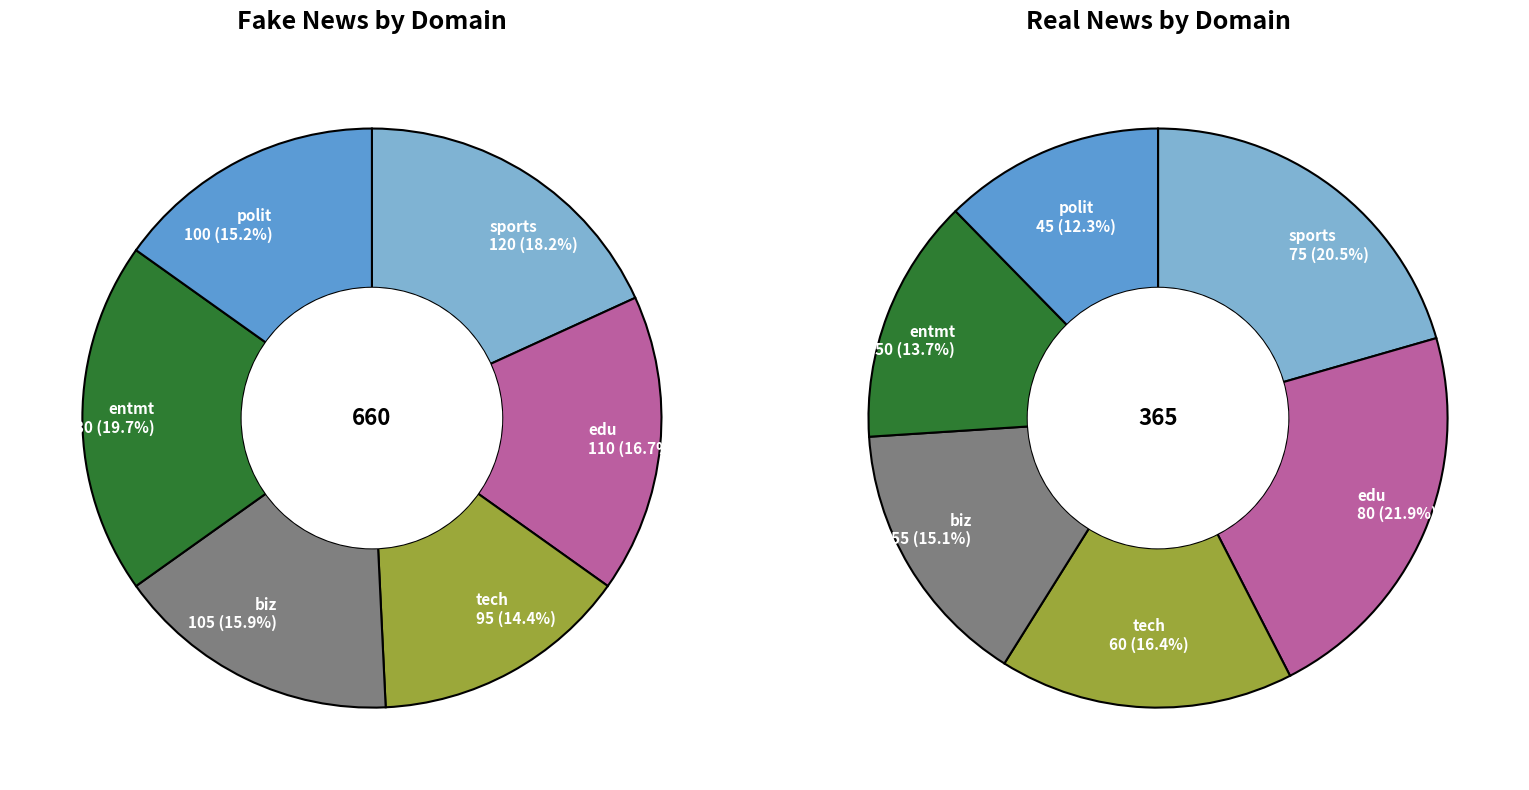

True or false: biz accounts for 16% of the total.

True